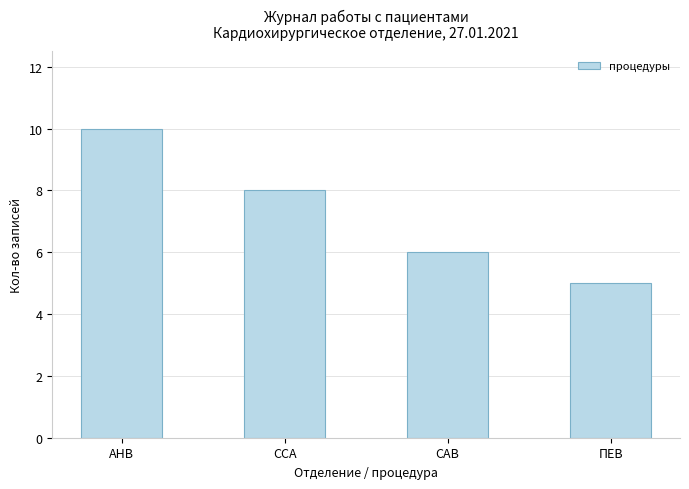

What is the change in value from ССА to САВ?

-2